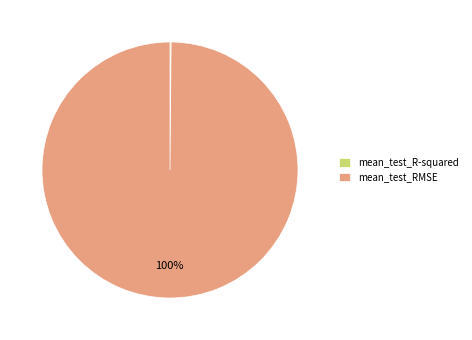

To the nearest percent, what portion does mean_test_RMSE represent?

100%